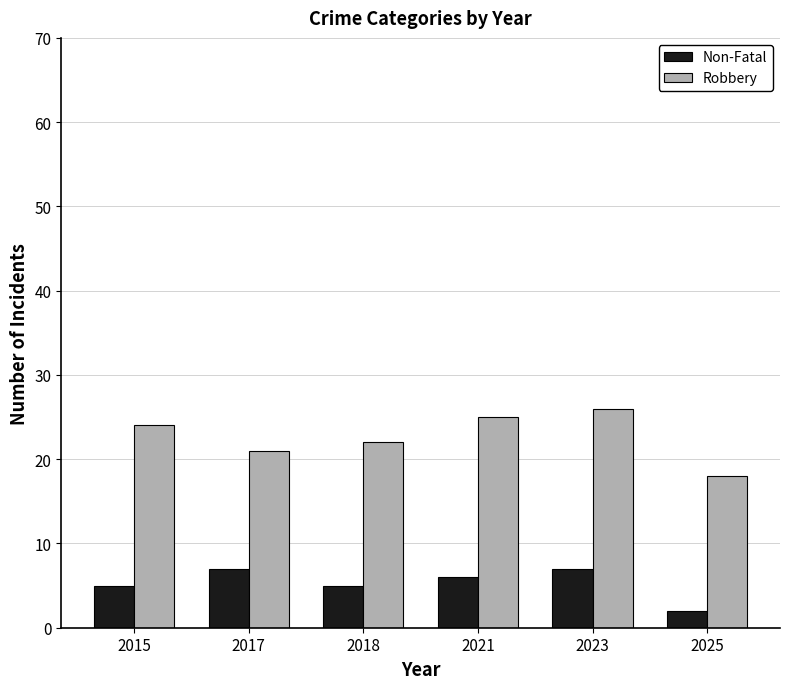

At which category is the sum across all series the highest?

2023